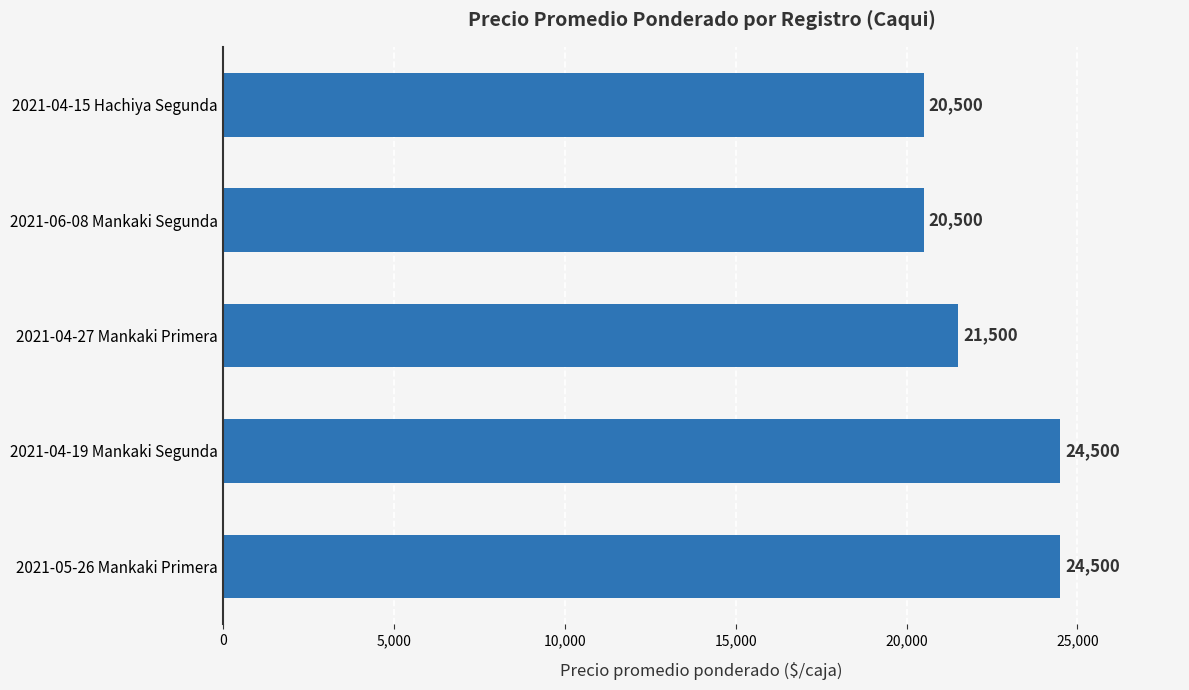

Count the values in the range 20500 to 24500.

5